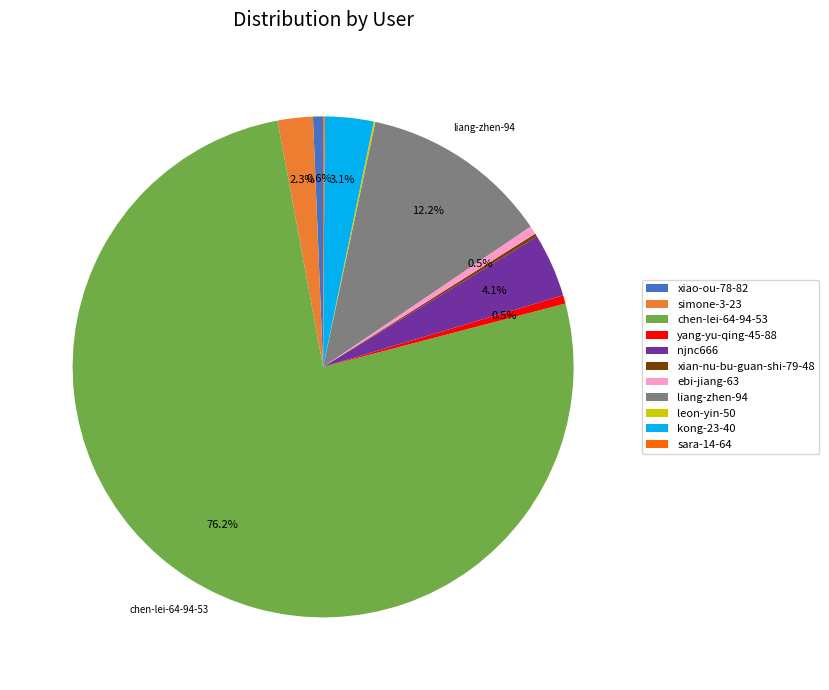

Is the sum of liang-zhen-94 and yang-yu-qing-45-88 greater than half?

No